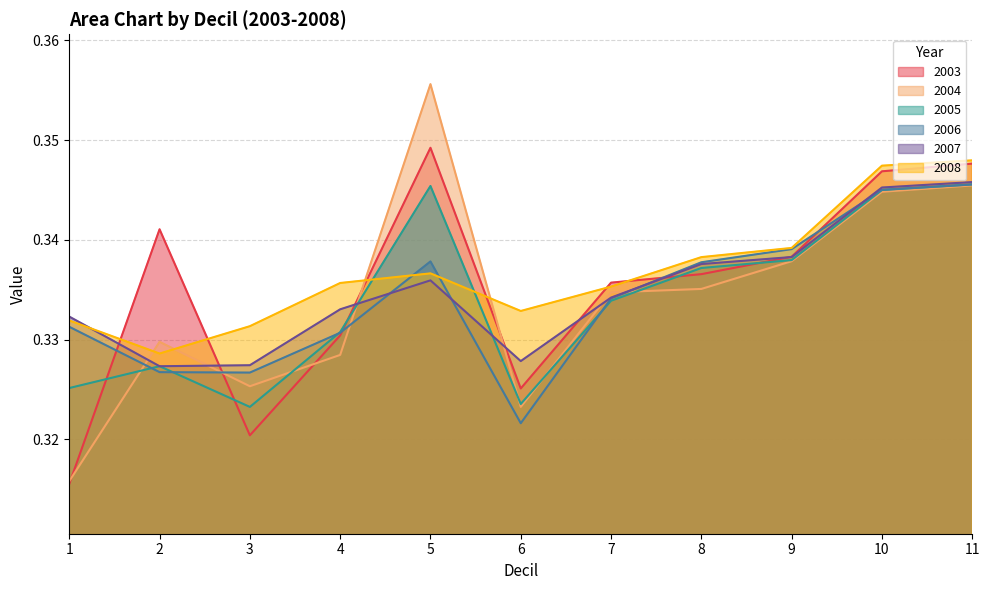

What is the value of the 2005 point at the 1st from the left?

0.3